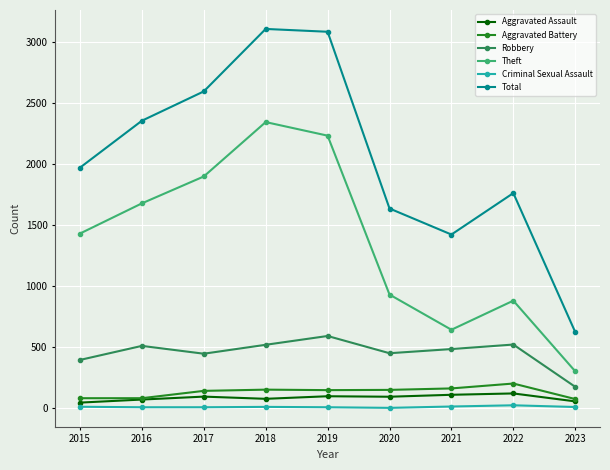

Which series changed the most between 2021 and 2023?

Total